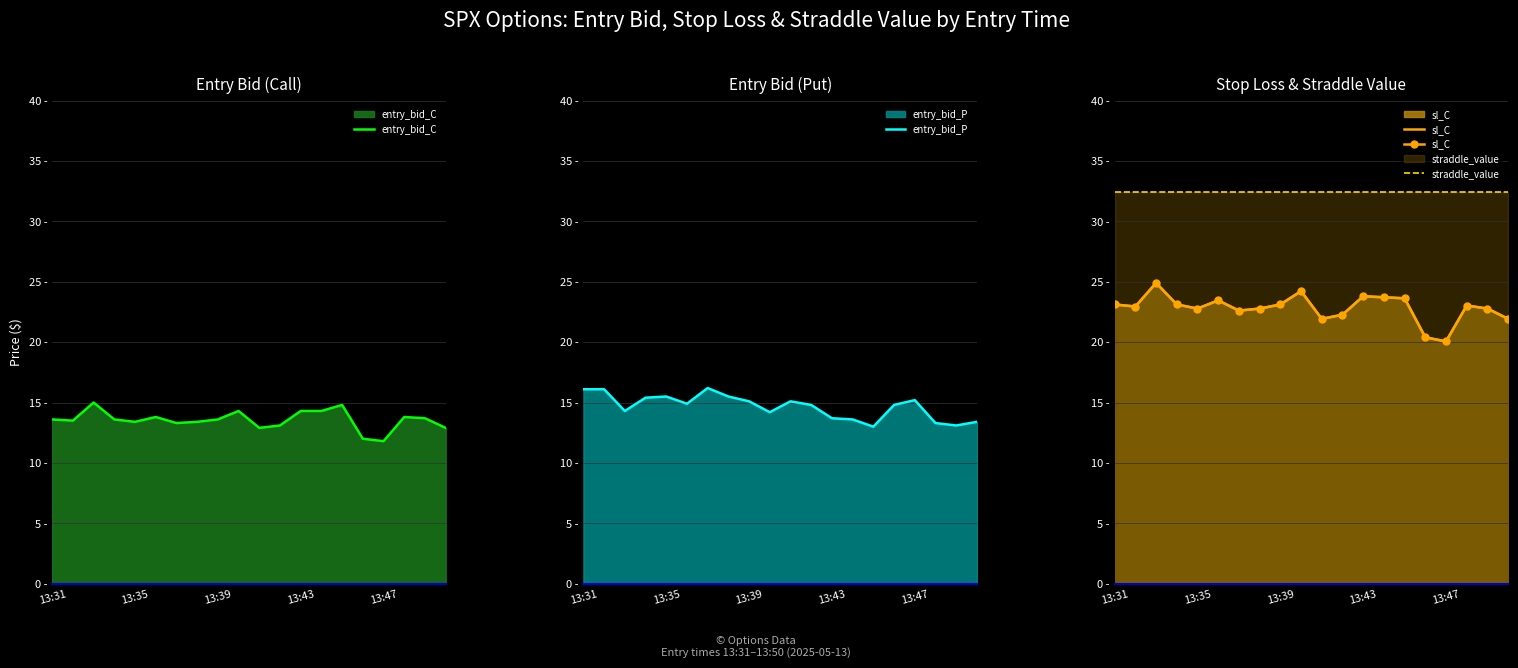

True or false: entry_bid_C and straddle_value intersect in this chart.

False